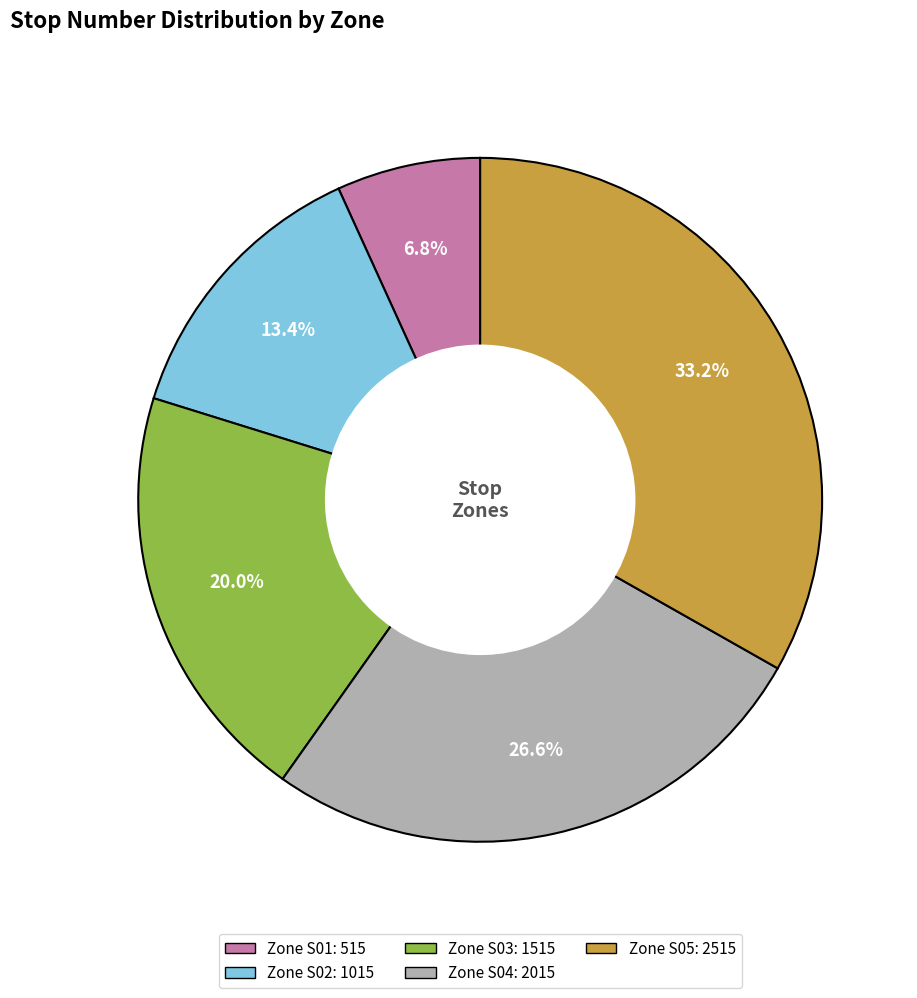

How many segments does this pie chart have?

5